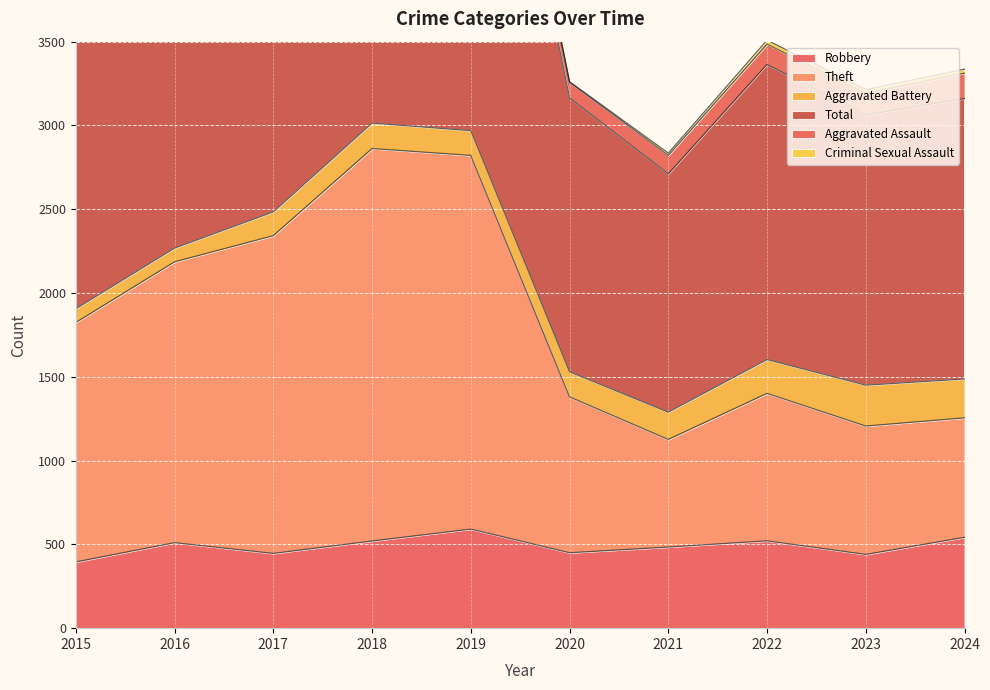

In Robbery, how many points are higher than both neighbors (excluding endpoints)?

3